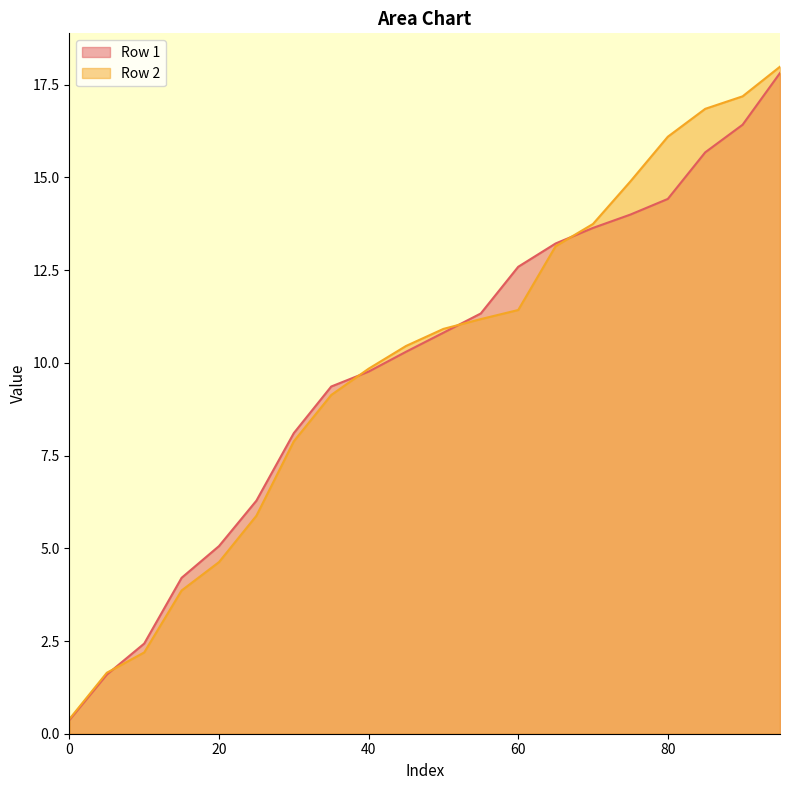

Count the number of categories in the chart.

20